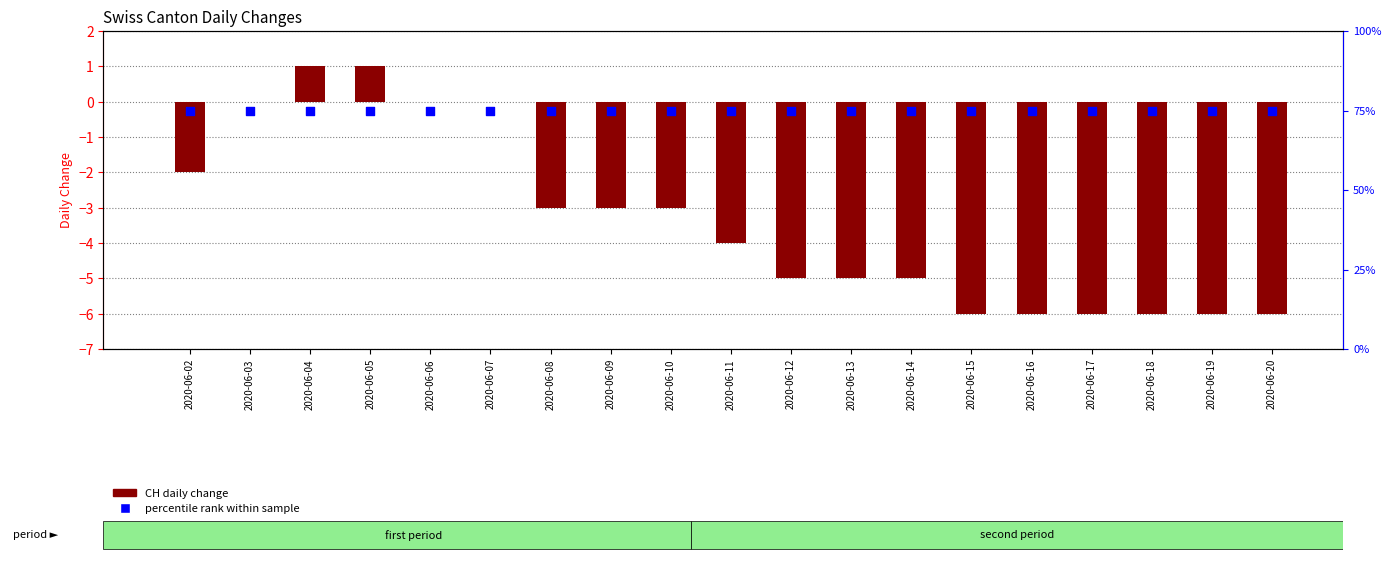

Which series reaches the minimum Y coordinate?

CH daily change